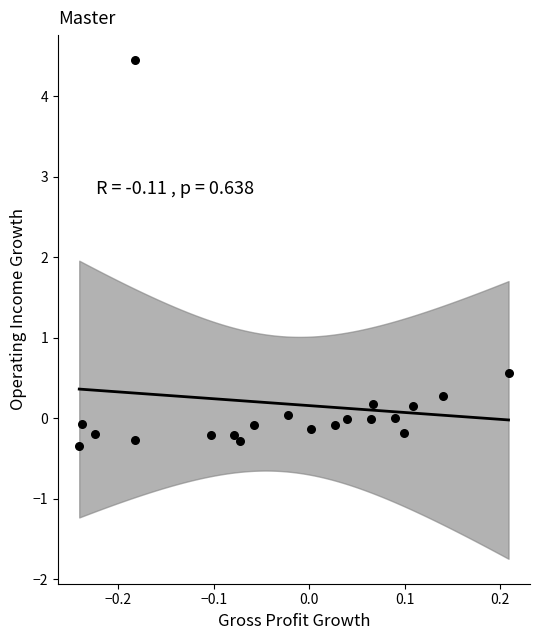

What Y value in the scatter plot is closest to 2?

0.6